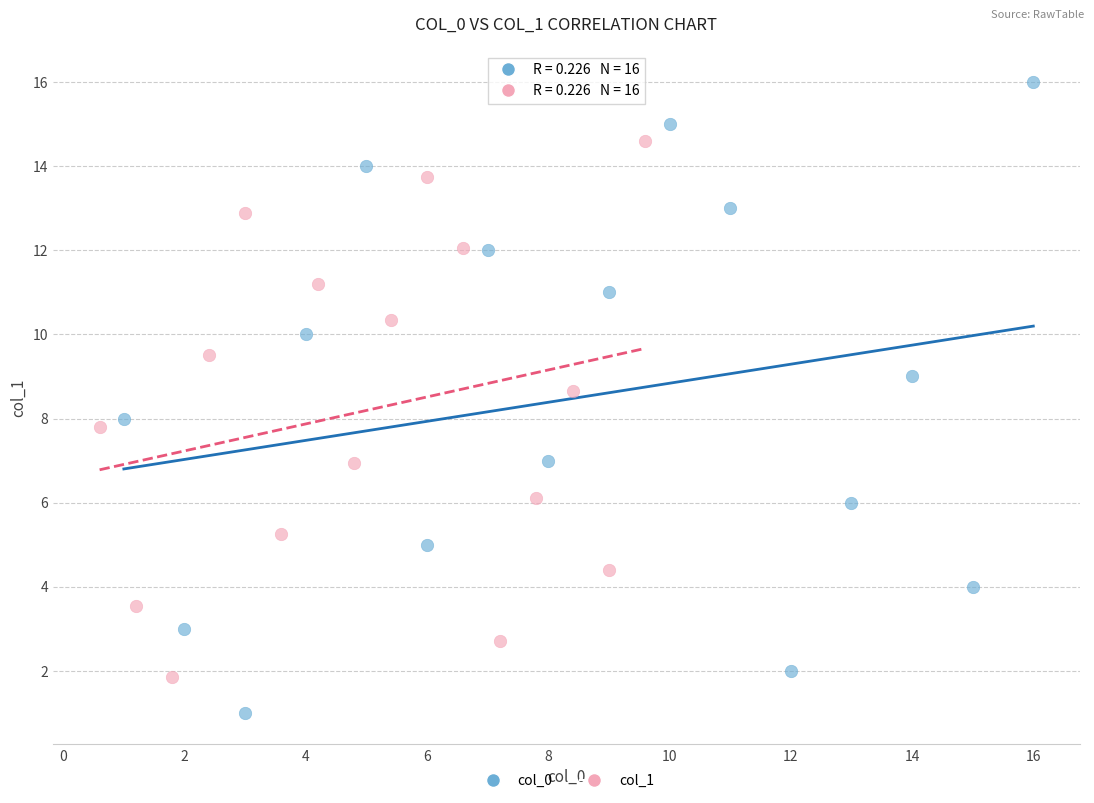

Which series contains the highest Y value?

col_0